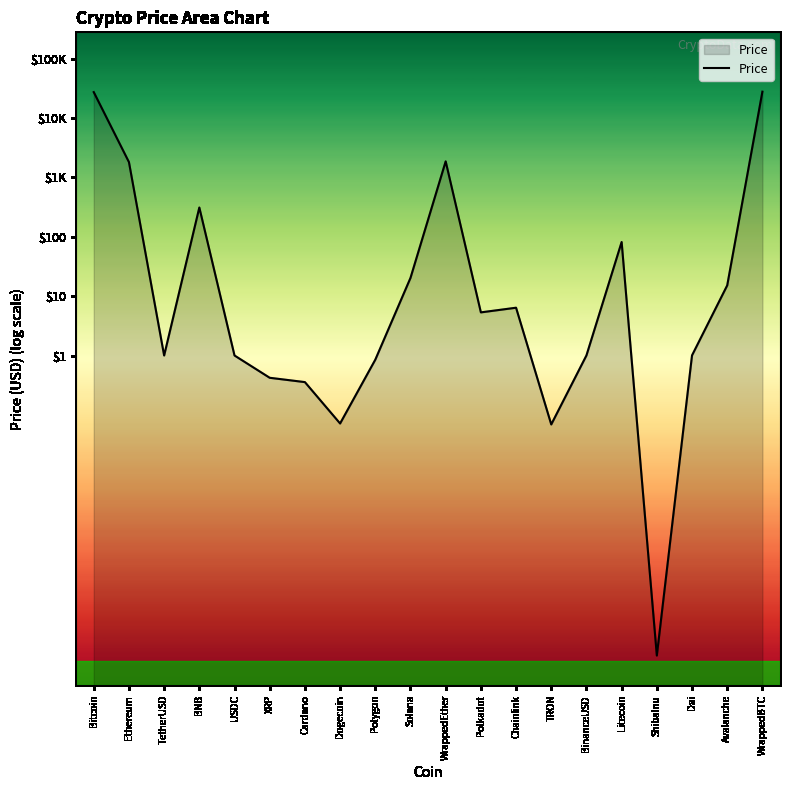

Reading right to left, extract all data points from this chart.

WrappedBTC=4.4	Avalanche=1.2	Dai=0.0	ShibaInu=-5.1	Litecoin=1.9	BinanceUSD=0.0	TRON=-1.2	Chainlink=0.8	Polkadot=0.7	WrappedEther=3.3	Solana=1.3	Polygon=-0.1	Dogecoin=-1.1	Cardano=-0.4	XRP=-0.4	USDC=0.0	BNB=2.5	TetherUSD=0.0	Ethereum=3.3	Bitcoin=4.4